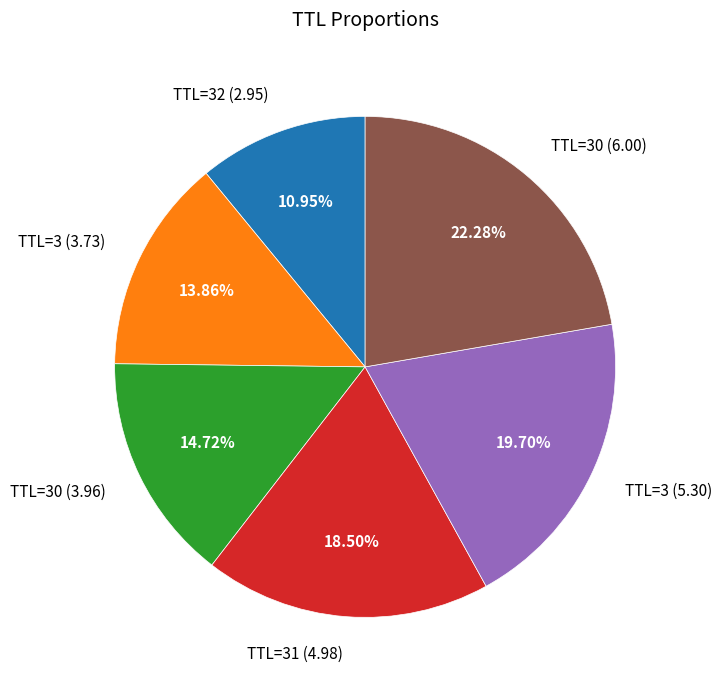

Rank the categories by value from lowest to highest.

TTL=32 (2.95), TTL=3 (3.73), TTL=30 (3.96), TTL=31 (4.98), TTL=3 (5.30), TTL=30 (6.00)